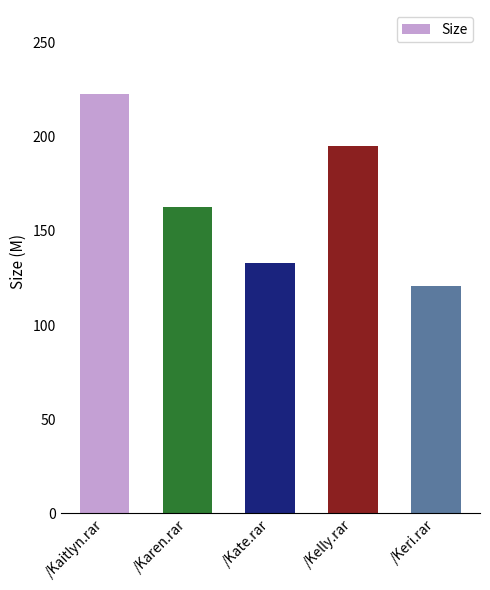

What is the greatest value displayed?

222.8